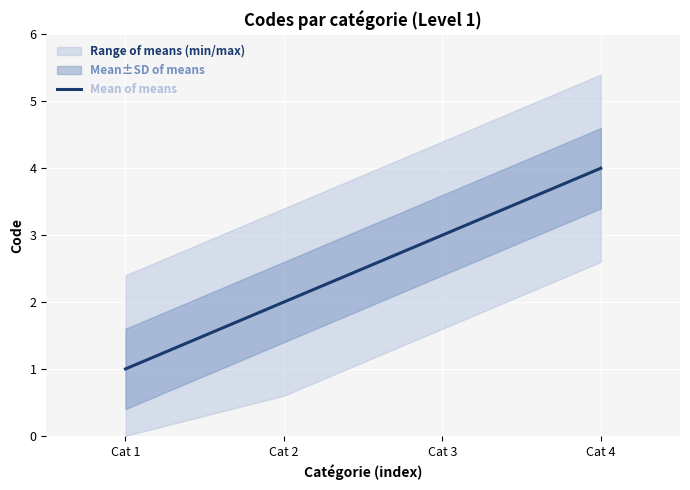

How many values are between 2 and 4?

3